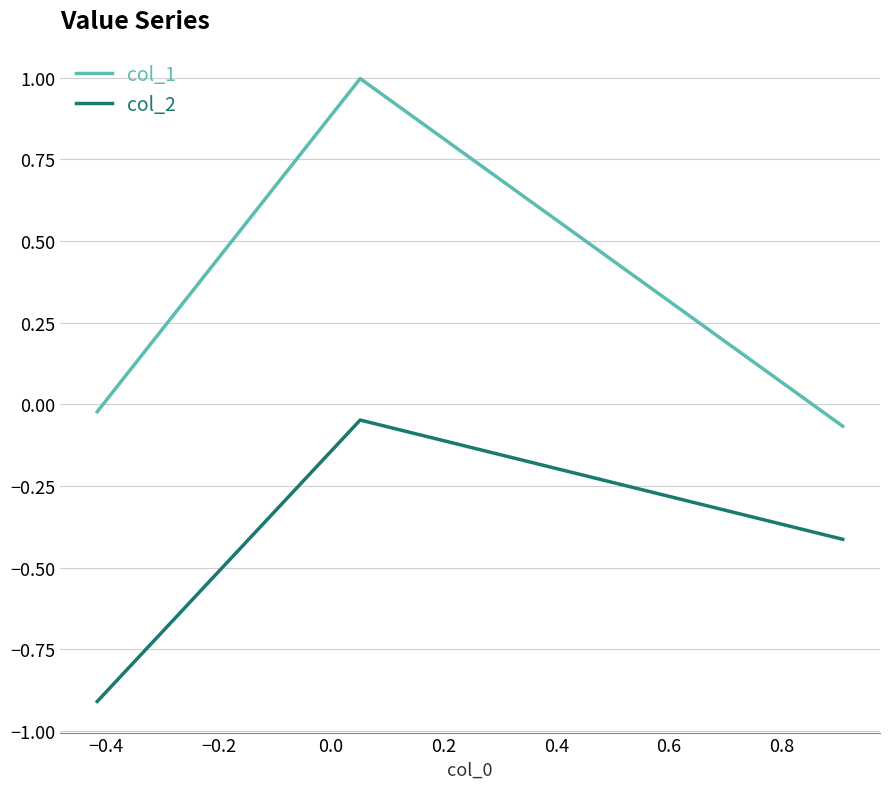

What is the average value of the col_1 series?

0.3